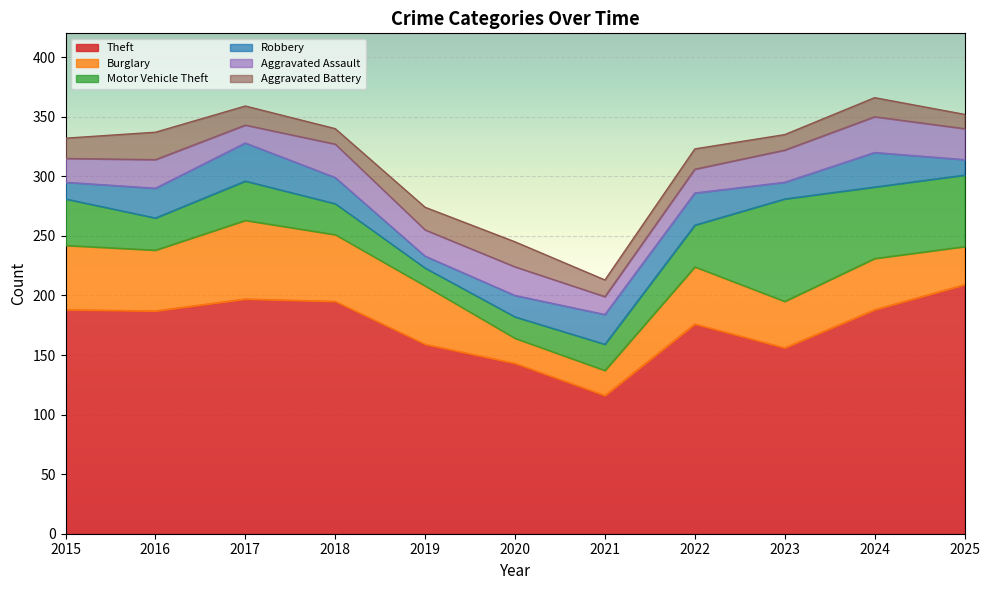

Does the chart display data point markers on the line(s)?

No